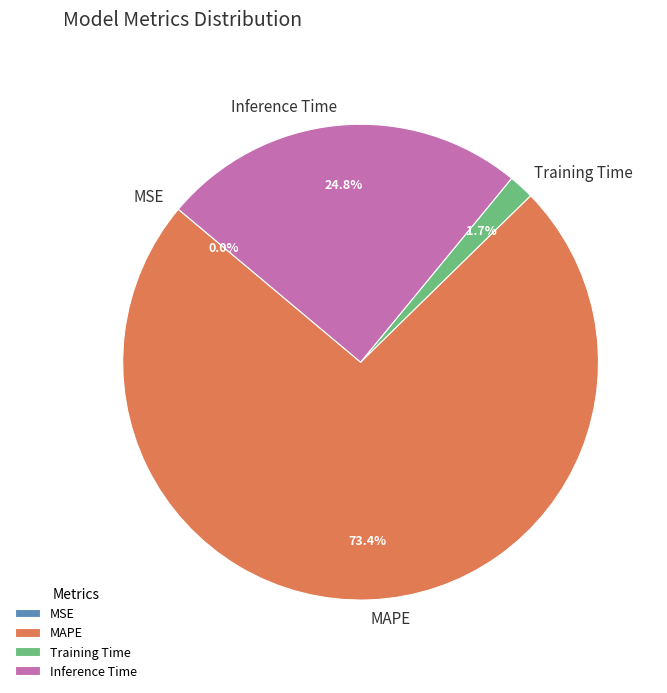

Which slice is the largest?

MAPE